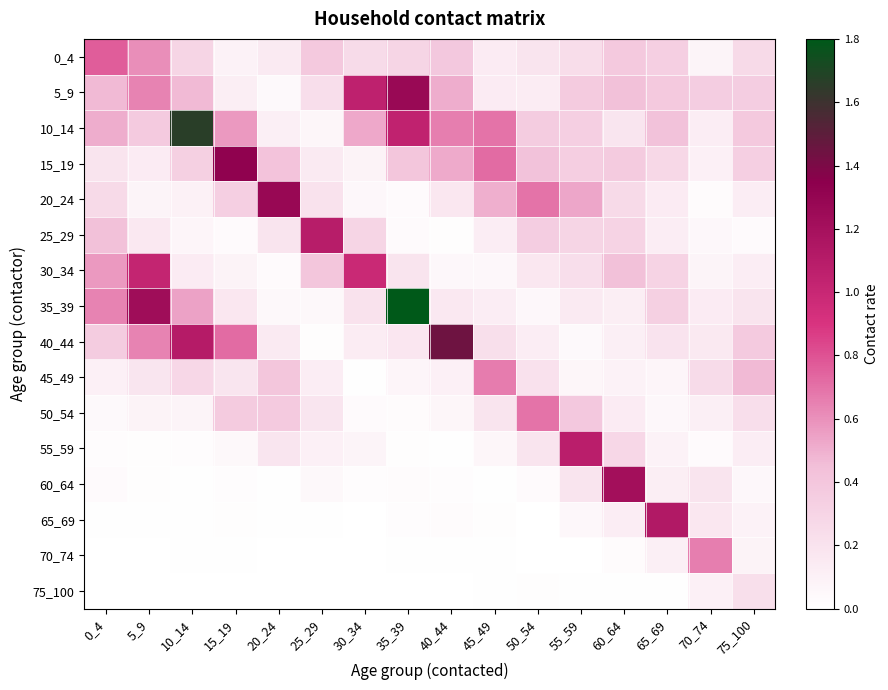

What is the spread (max minus min) of values at 20_24?

1.3